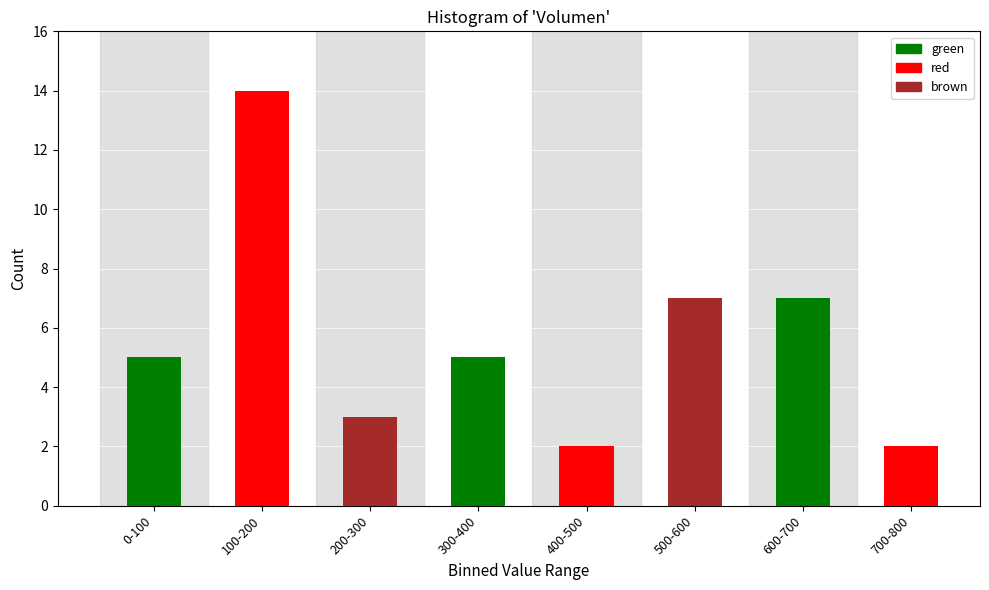

Reading left to right, what are all the values shown in this chart?

0-100=5	100-200=14	200-300=3	300-400=5	400-500=2	500-600=7	600-700=7	700-800=2